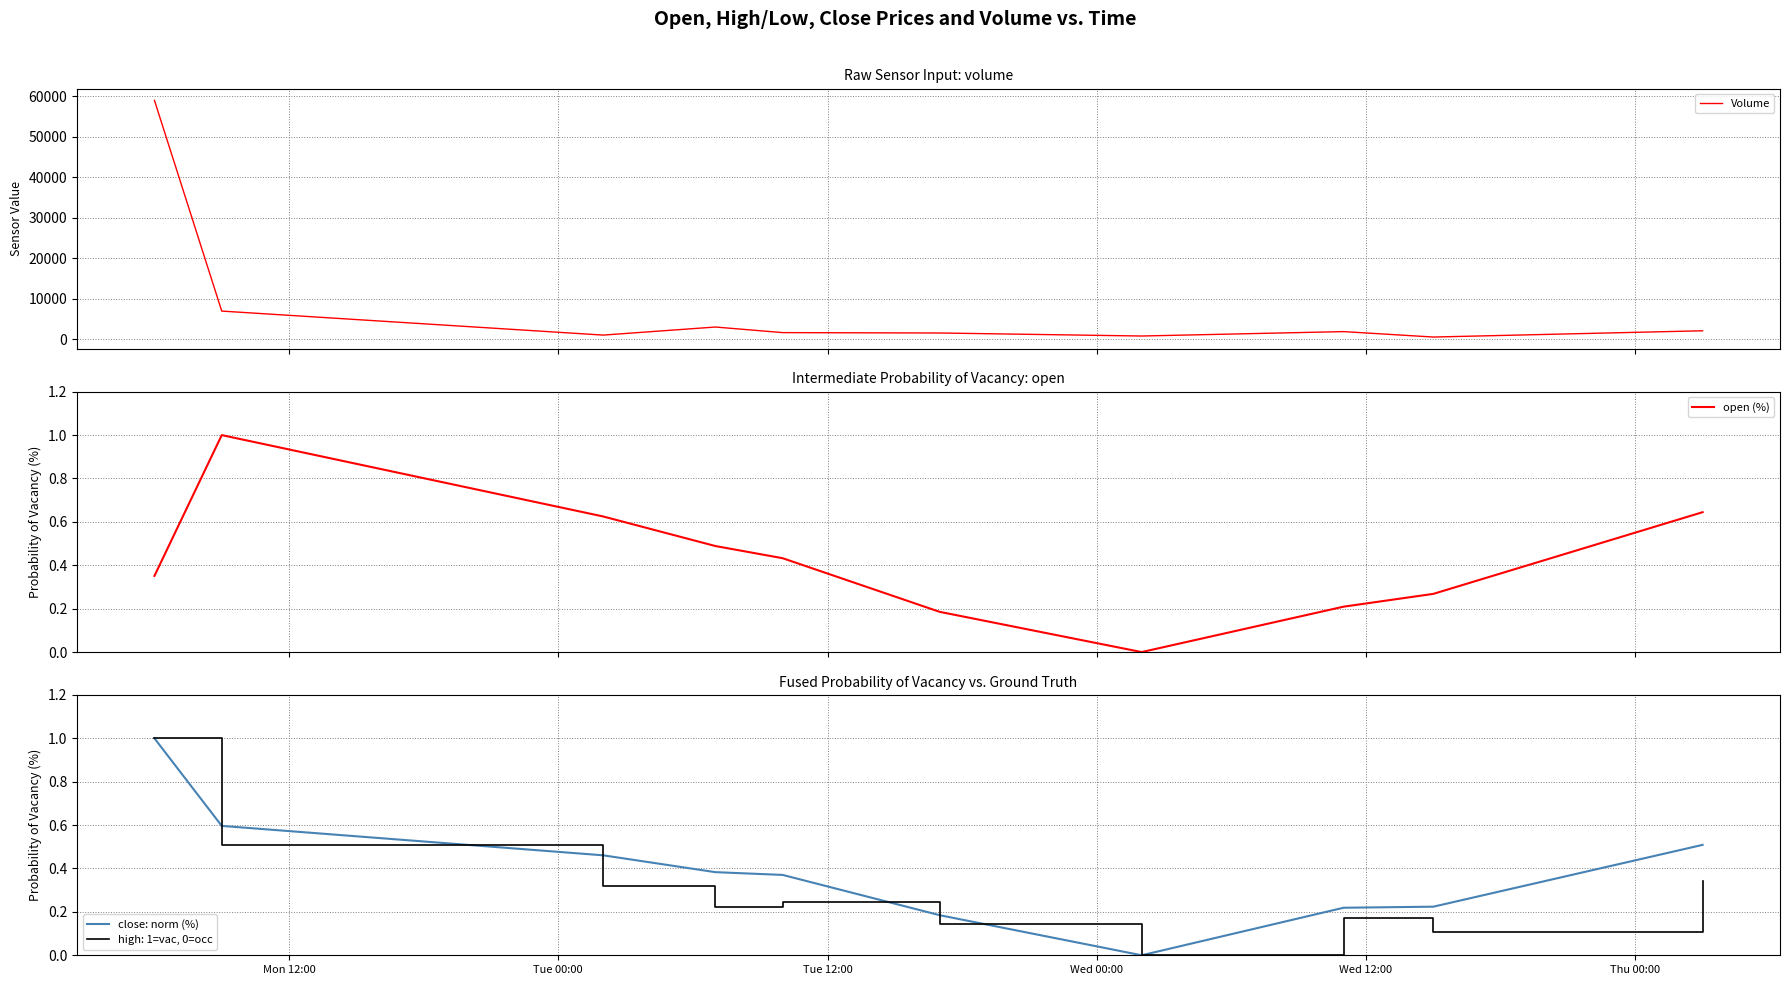

How many lines are shown in the chart?

3